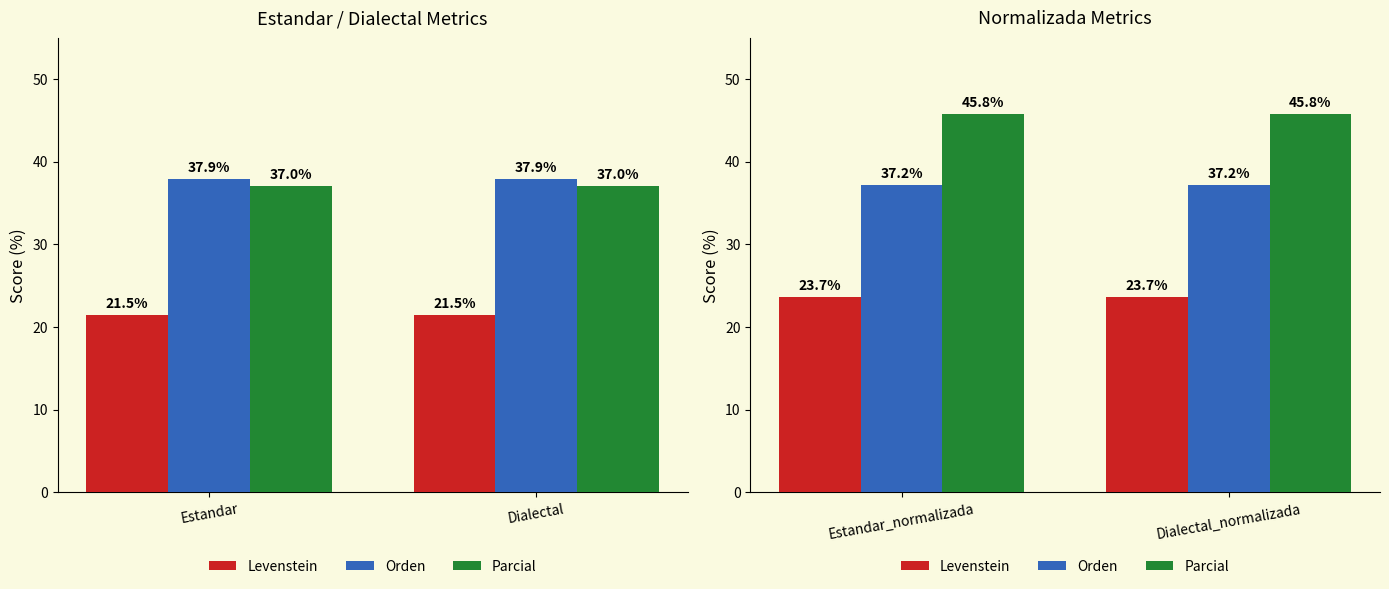

Are the bars grouped side by side (vs. stacked)?

Yes